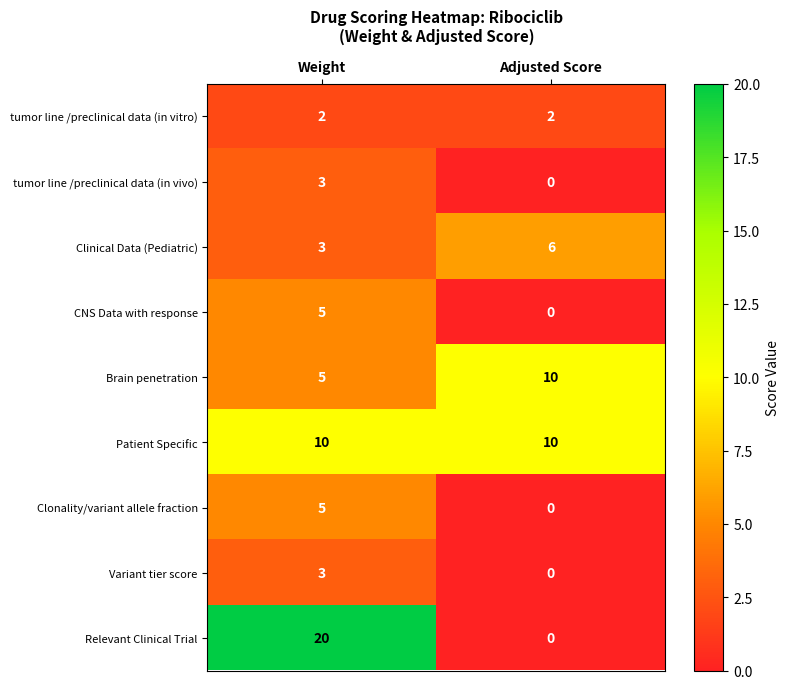

Reading left to right, transcribe all the data shown in this chart.

tumor line /preclinical data (in vitro): Weight=2	Adjusted Score=2
tumor line /preclinical data (in vivo): Weight=3	Adjusted Score=0
Clinical Data (Pediatric): Weight=3	Adjusted Score=6
CNS Data with response: Weight=5	Adjusted Score=0
Brain penetration: Weight=5	Adjusted Score=10
Patient Specific: Weight=10	Adjusted Score=10
Clonality/variant allele fraction: Weight=5	Adjusted Score=0
Variant tier score: Weight=3	Adjusted Score=0
Relevant Clinical Trial: Weight=20	Adjusted Score=0